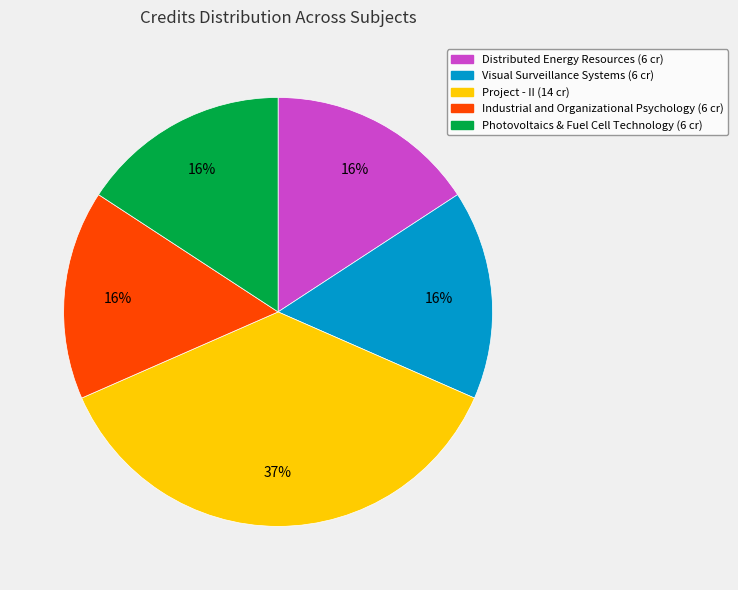

To the nearest percent, what portion does Distributed Energy Resources (6 cr) represent?

16%